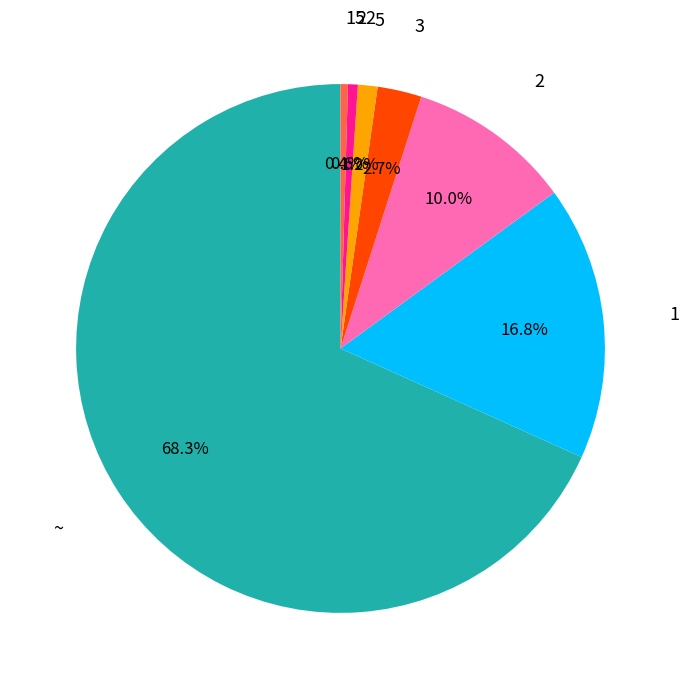

Is there any slice that represents more than half of the pie?

Yes